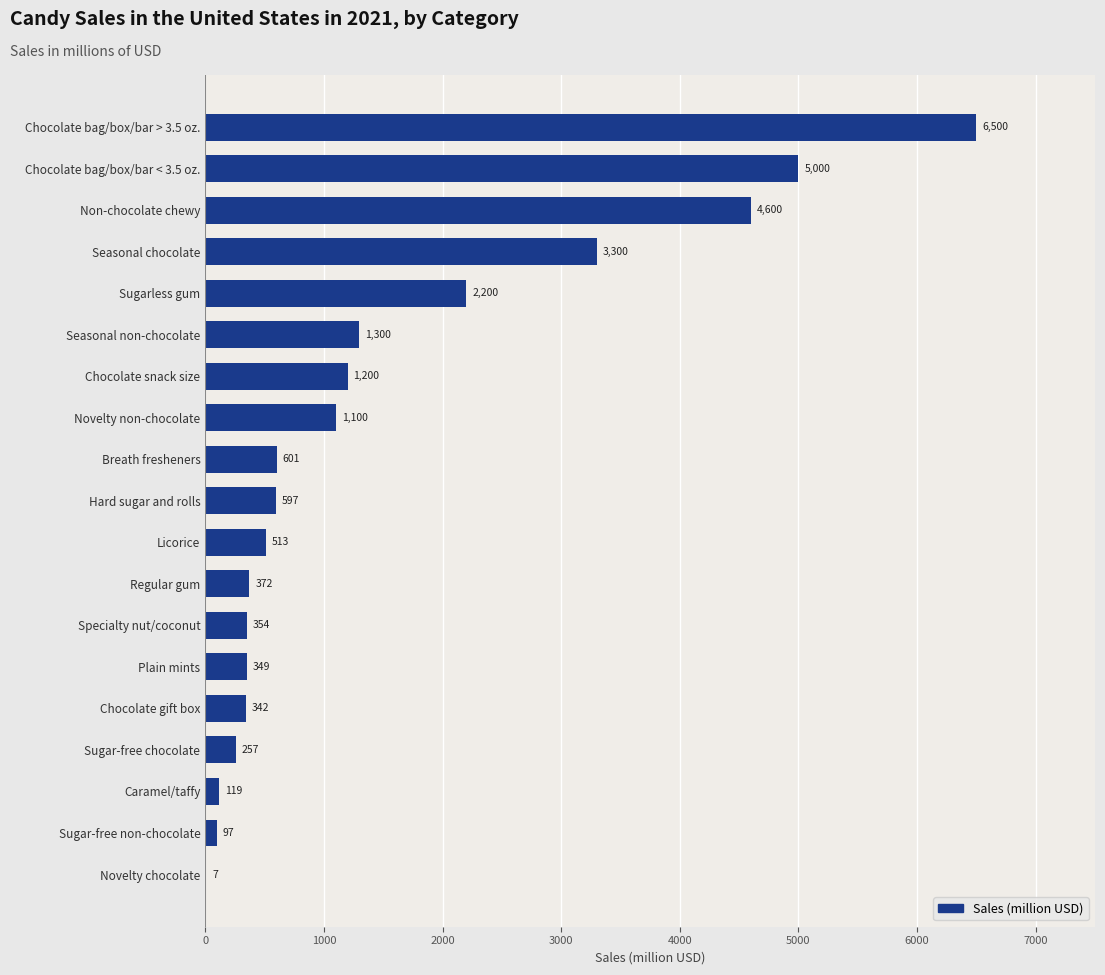

What is the greatest value displayed?

6500